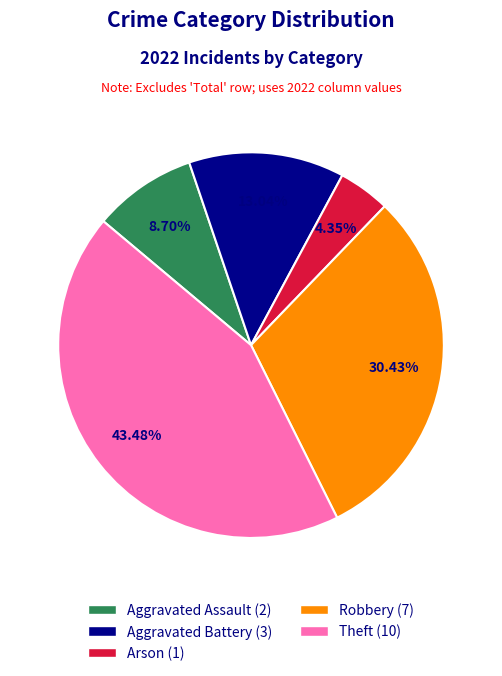

What percentage is the Robbery slice, to the nearest percent?

30%